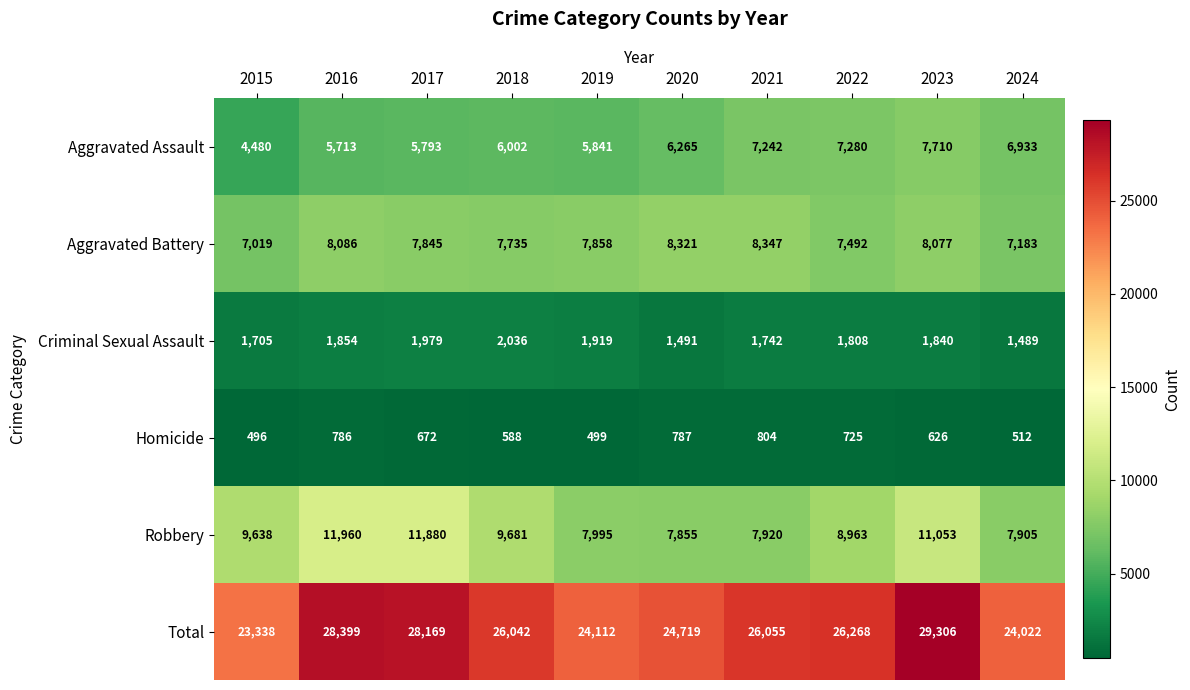

True or false: Aggravated Assault has a value of 7710 at 2023.

True